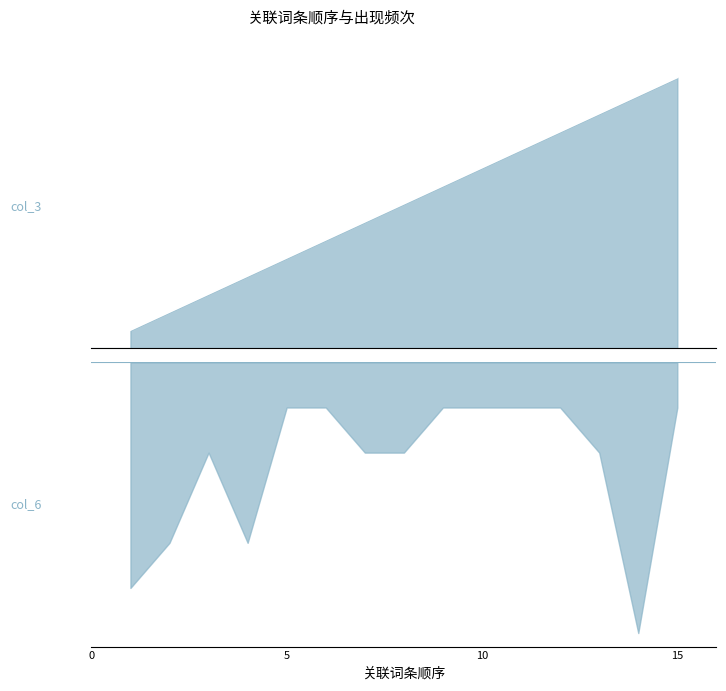

True or false: col_6 and col_3 intersect in this chart.

False